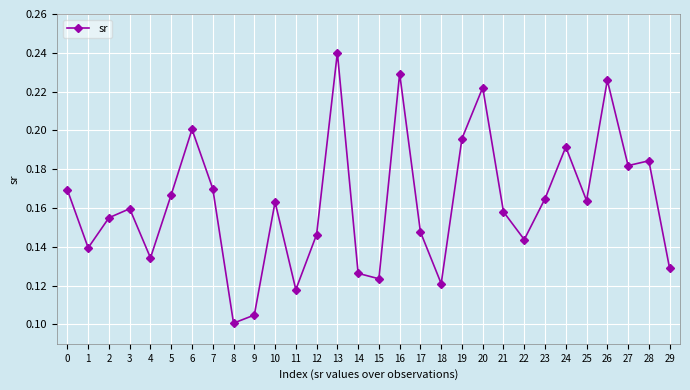

What is the sum of the values at 2 and 15?

0.3